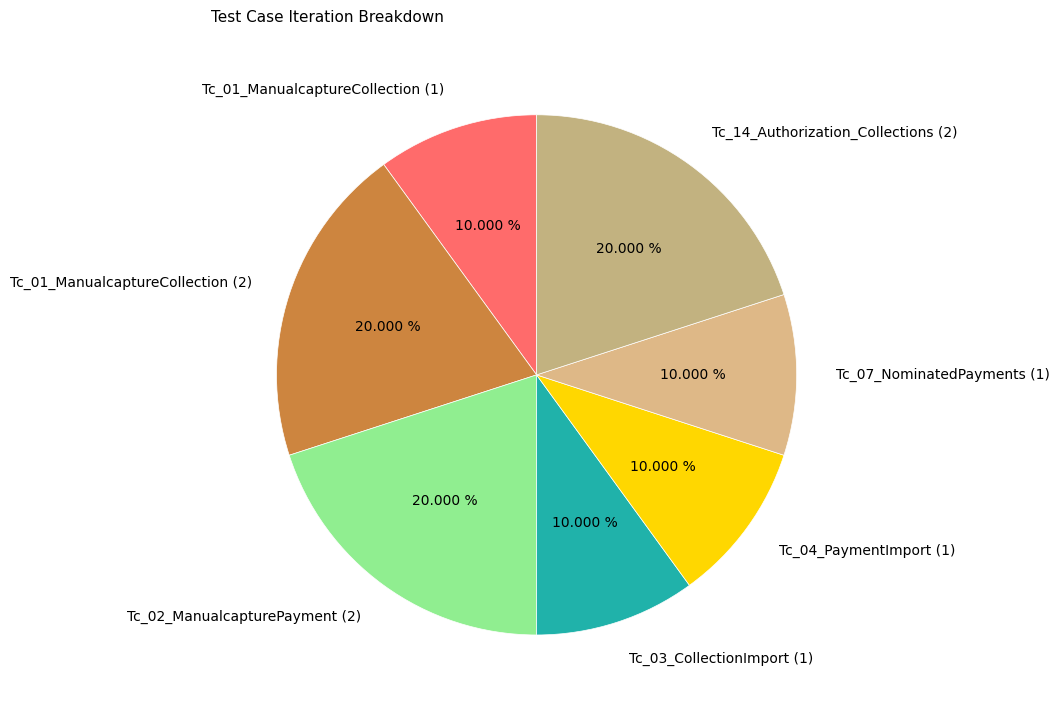

Does Tc_03_CollectionImport (1) represent more than half of the total?

No